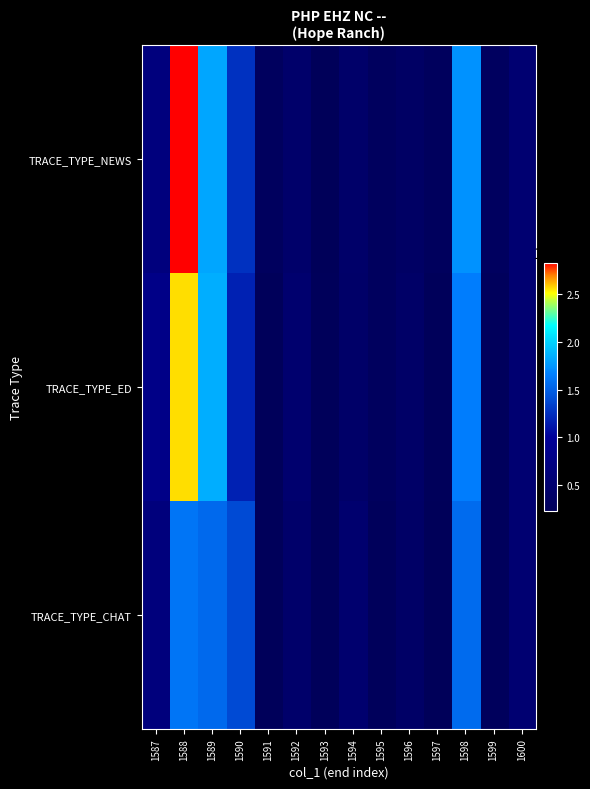

Which category has the lowest value across all series?

1597